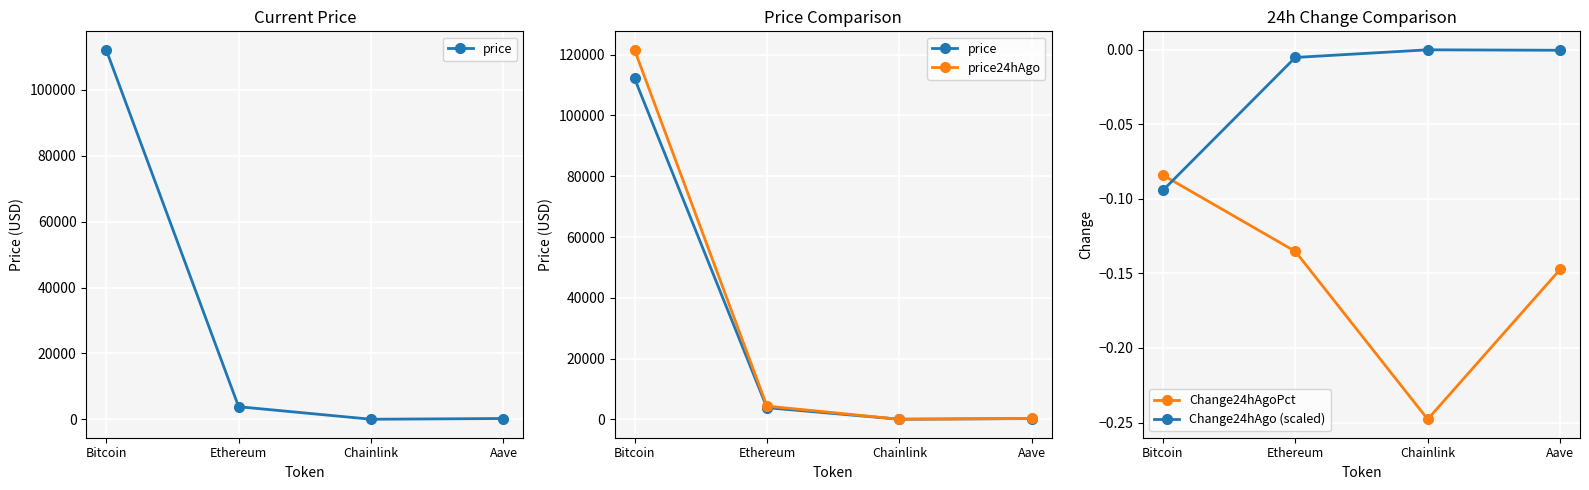

Read the Change24hAgoPct value at Ethereum.

-0.1